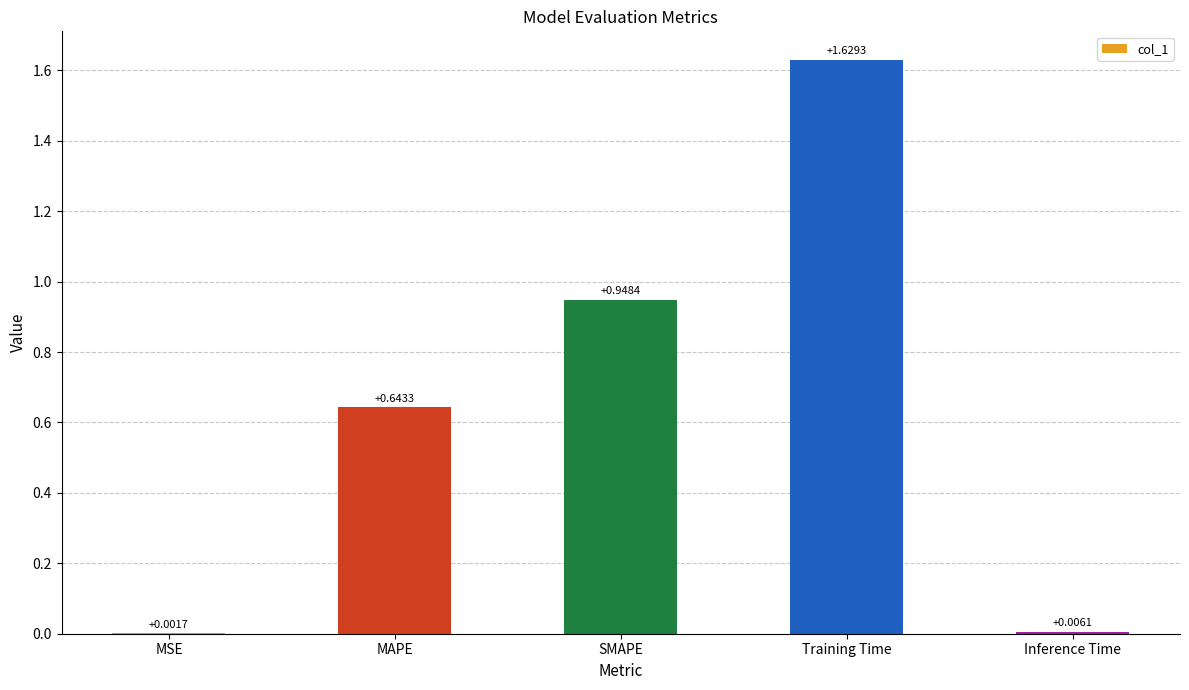

What is the sum of the values at Training Time and MAPE?

2.3